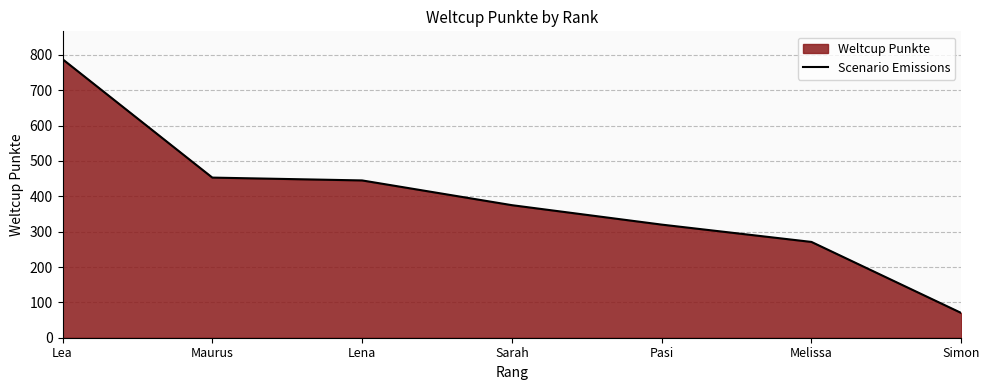

Reading right to left, extract all data points from this chart.

70	271	320	375	445	453	788